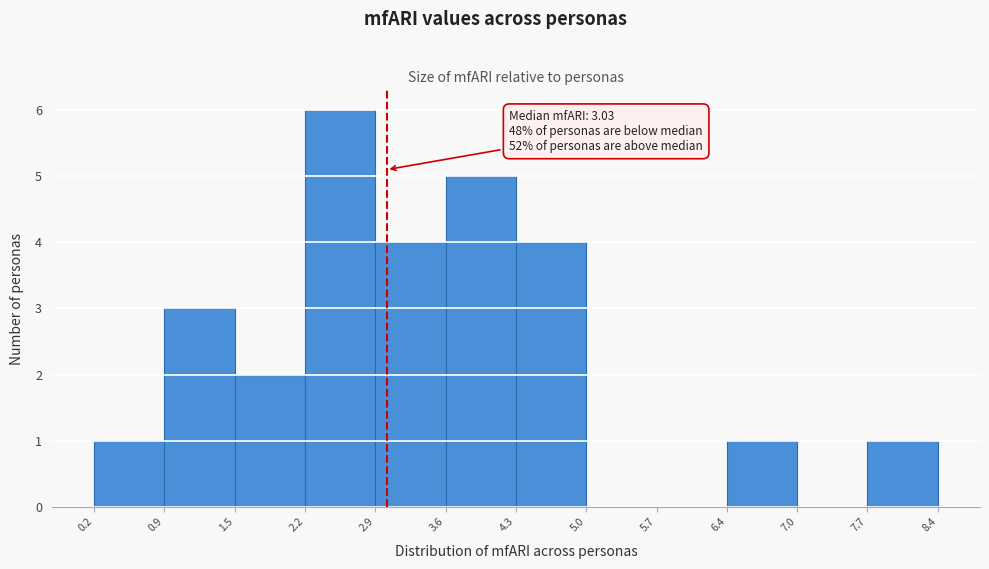

Which range on the x-axis has the tallest bar?

2.2 to 2.9